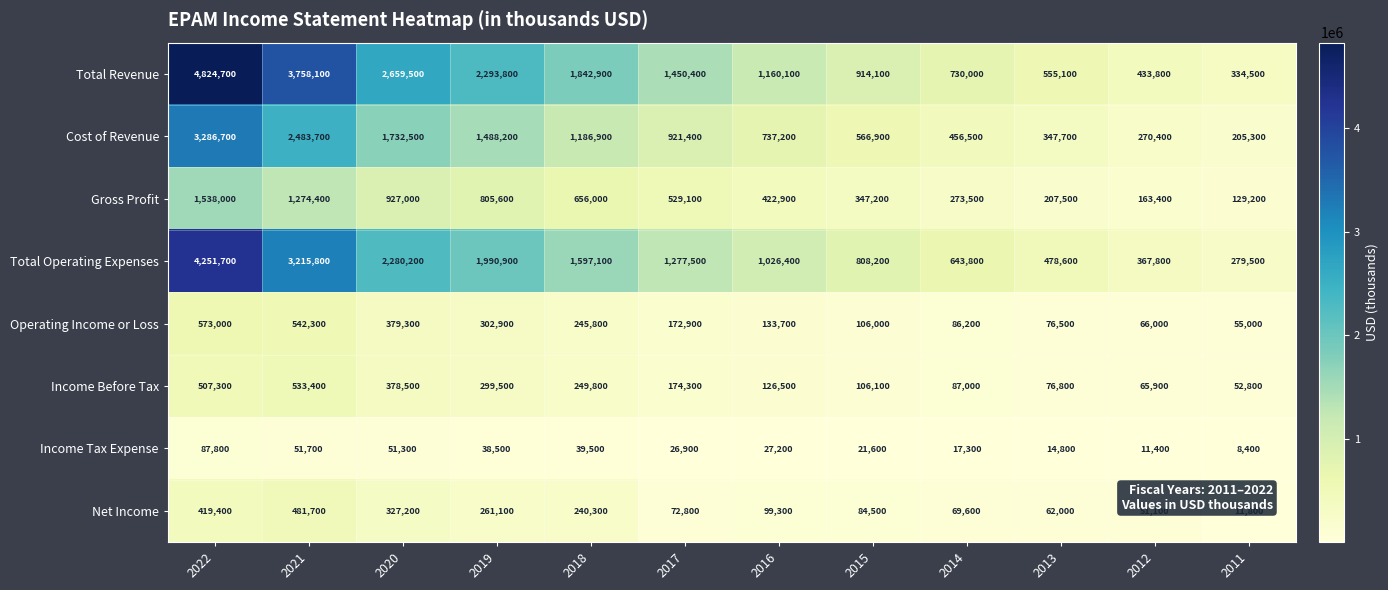

How many data points in Cost of Revenue are less than 921400?

6